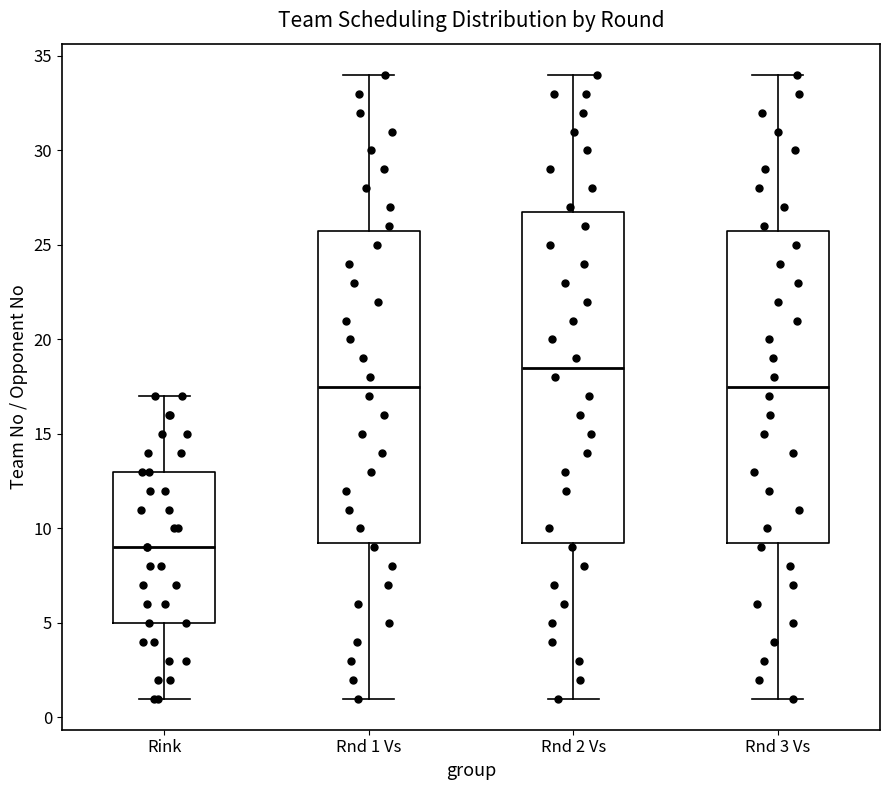

Comparing the boxes themselves (not the whiskers), which one is the tallest?

Rnd 2 Vs